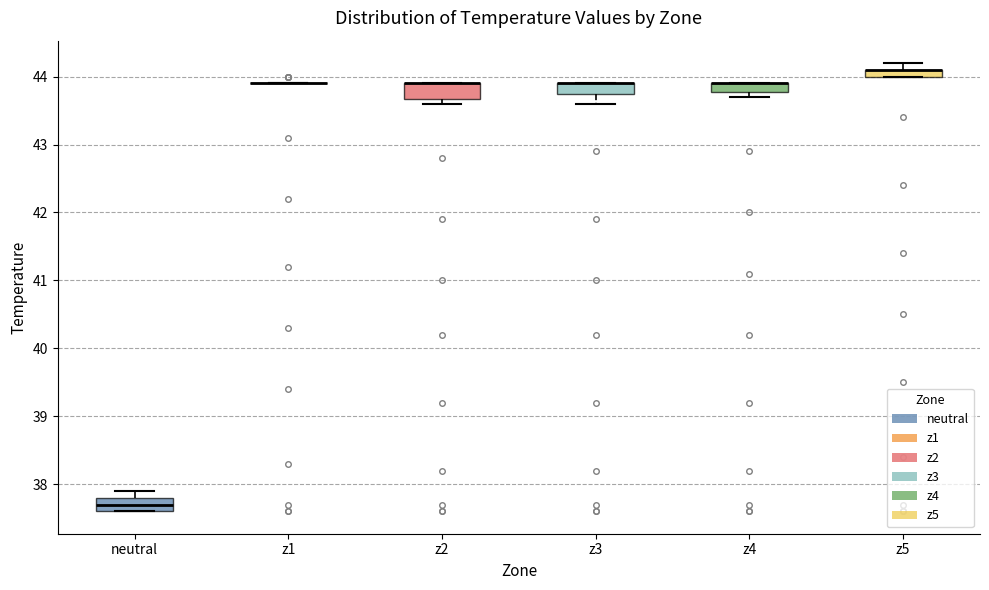

Where is the lower edge of the box for neutral on the y-axis? The values are not printed on the chart, so give them approximately, as read against the axis.

37.6